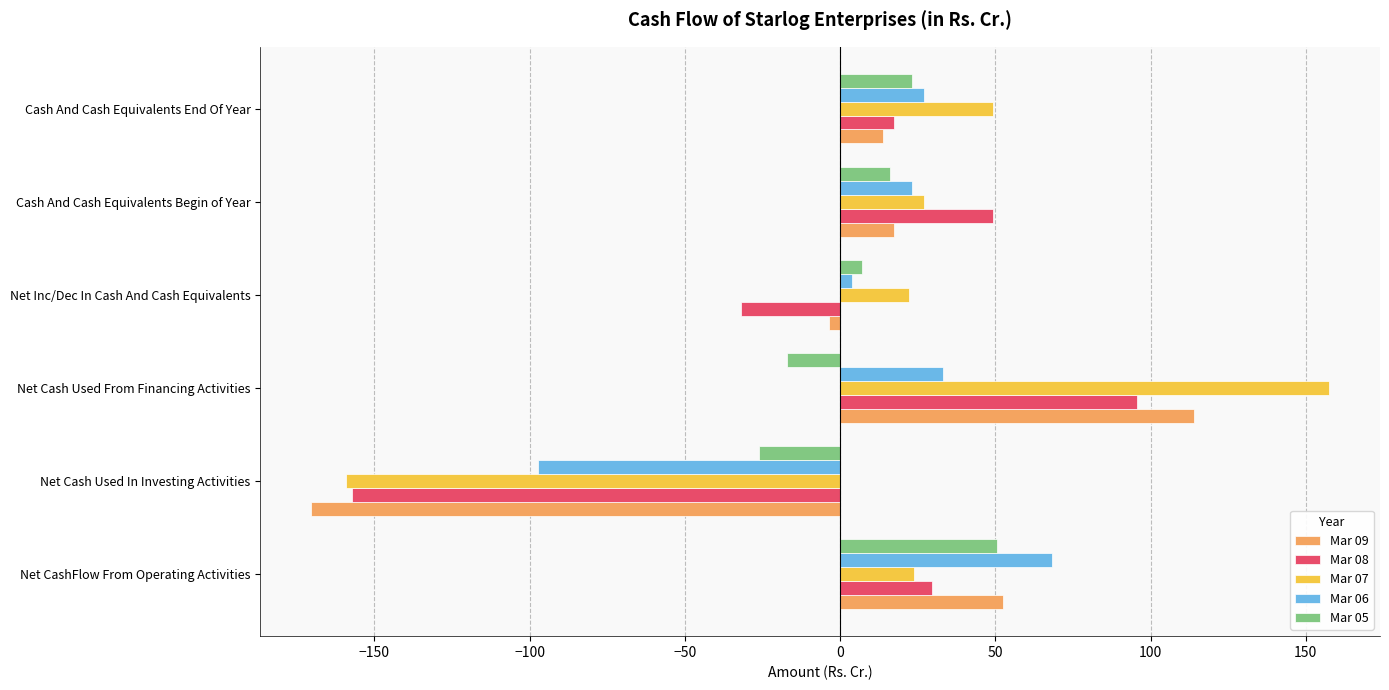

Rank the series by their maximum value, from highest to lowest.

Mar 07, Mar 09, Mar 08, Mar 06, Mar 05